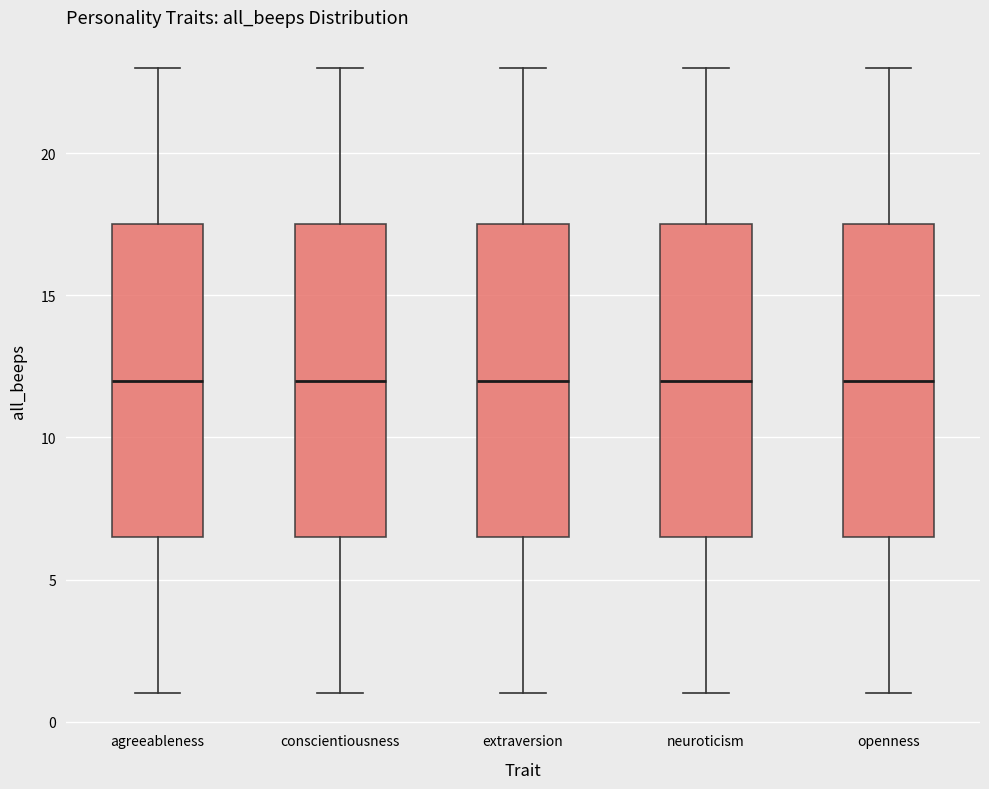

Where is the lower edge of the box for agreeableness on the y-axis? The values are not printed on the chart, so give them approximately, as read against the axis.

6.5